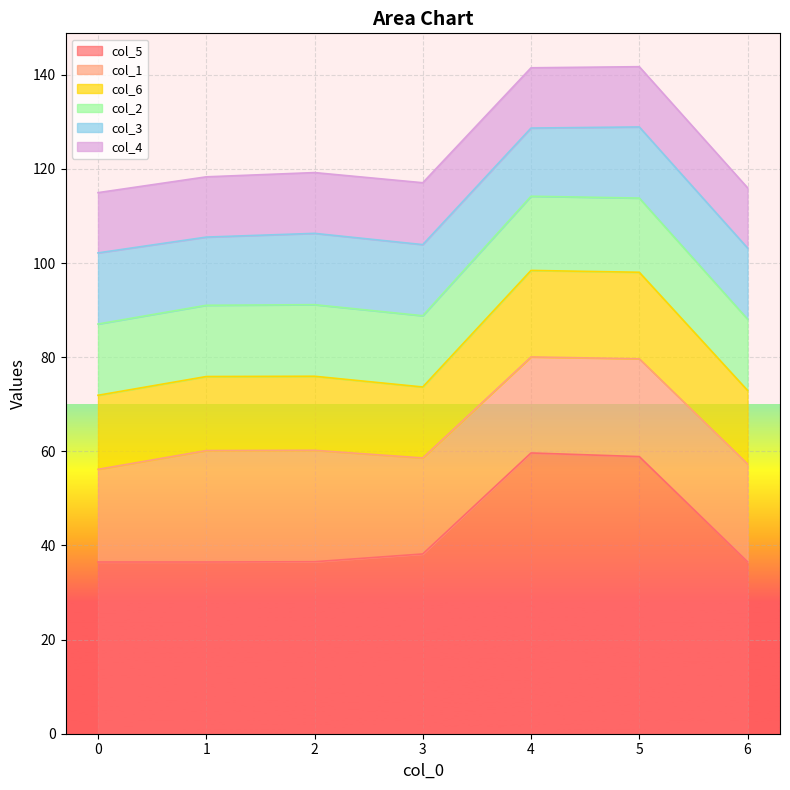

What is the total value across all series at 0?

115.0